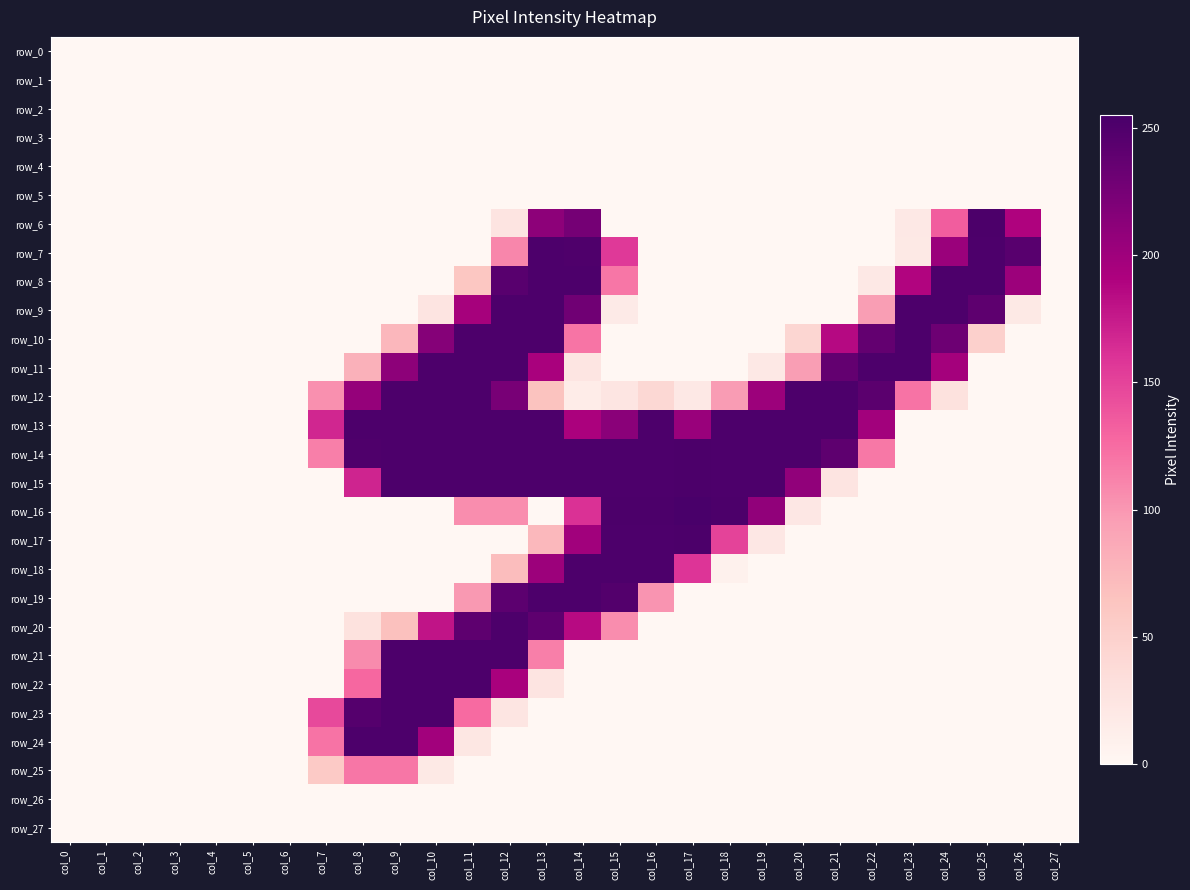

Between col_9 and col_18, which series saw the biggest shift?

row_16